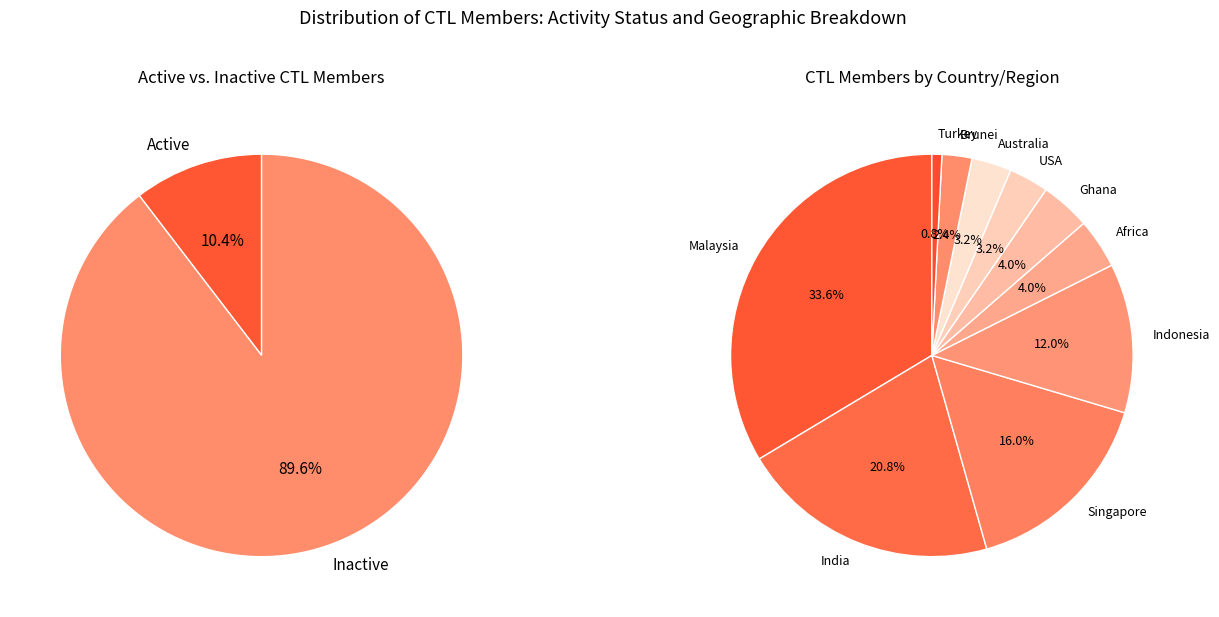

Which slice is the smallest?

Turkey